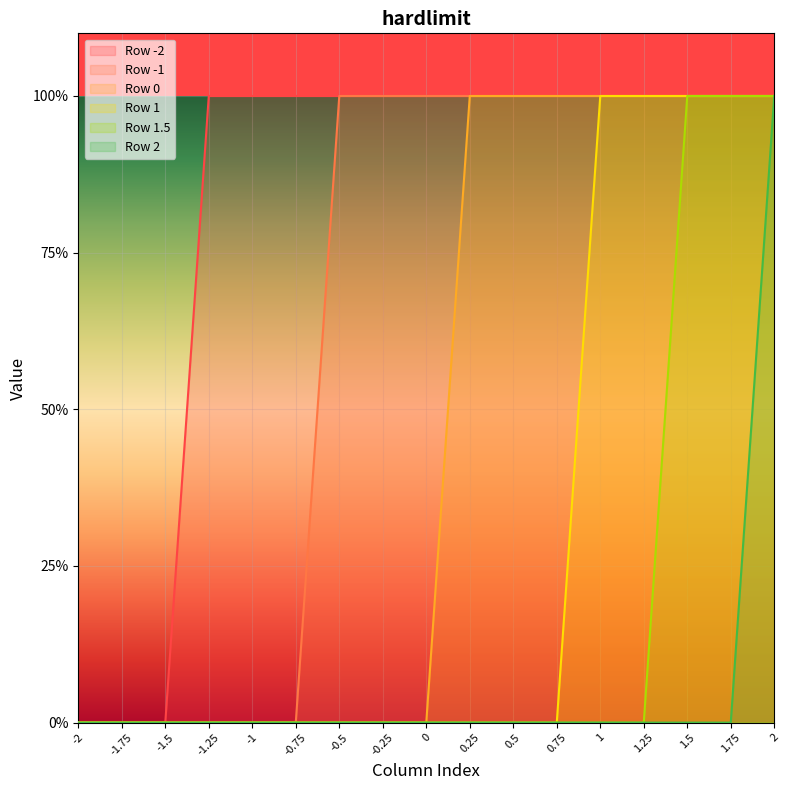

True or false: Row 1 and Row 0 intersect in this chart.

False